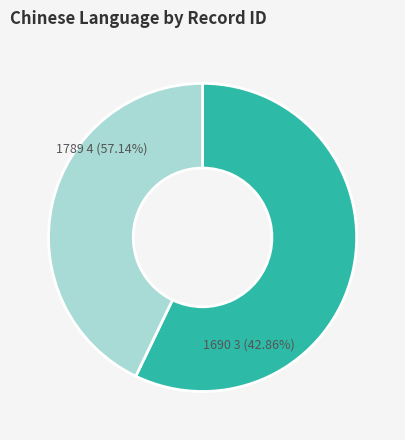

Which category has the biggest portion of the pie?

1789